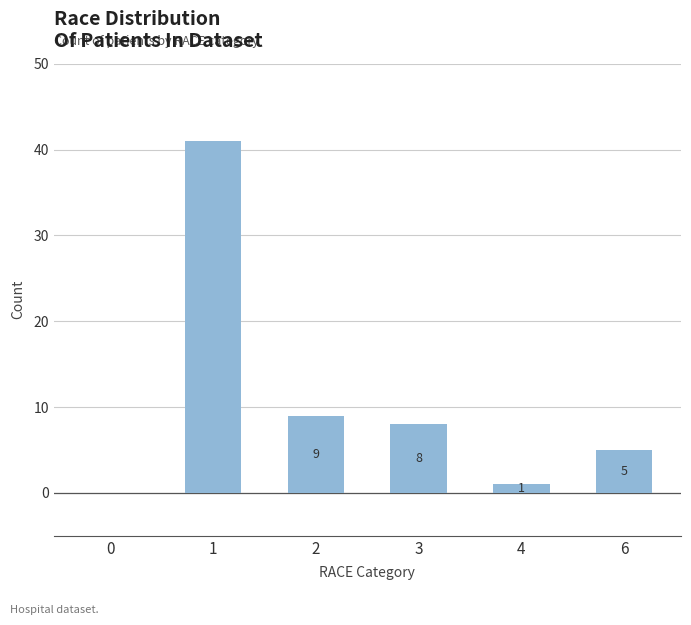

What is the greatest value displayed?

41